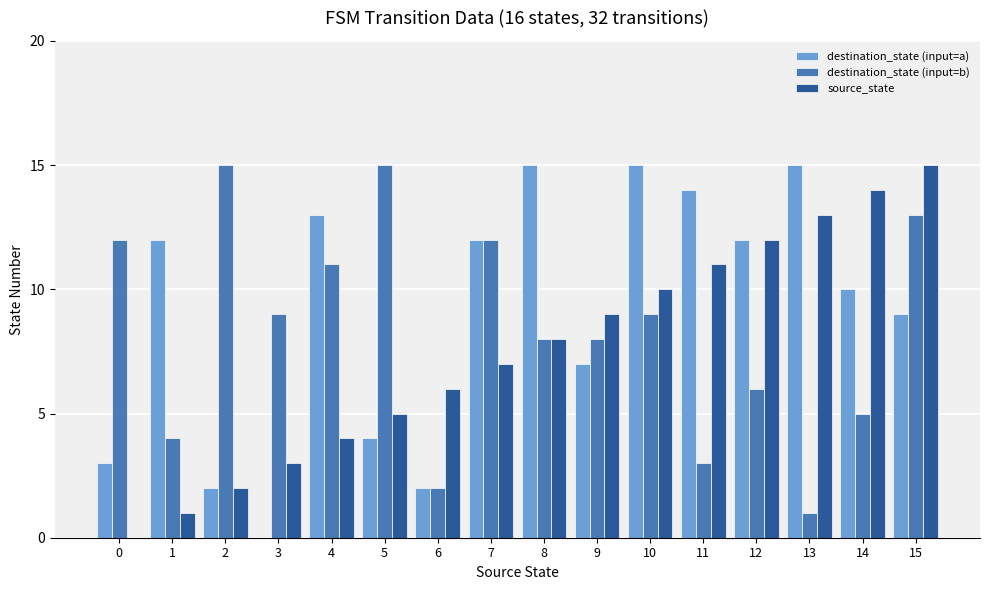

Reading left to right, extract all data points from this chart.

destination_state (input=a): 0=3	1=12	2=2	3=0	4=13	5=4	6=2	7=12	8=15	9=7	10=15	11=14	12=12	13=15	14=10	15=9
destination_state (input=b): 0=12	1=4	2=15	3=9	4=11	5=15	6=2	7=12	8=8	9=8	10=9	11=3	12=6	13=1	14=5	15=13
source_state: 0=0	1=1	2=2	3=3	4=4	5=5	6=6	7=7	8=8	9=9	10=10	11=11	12=12	13=13	14=14	15=15